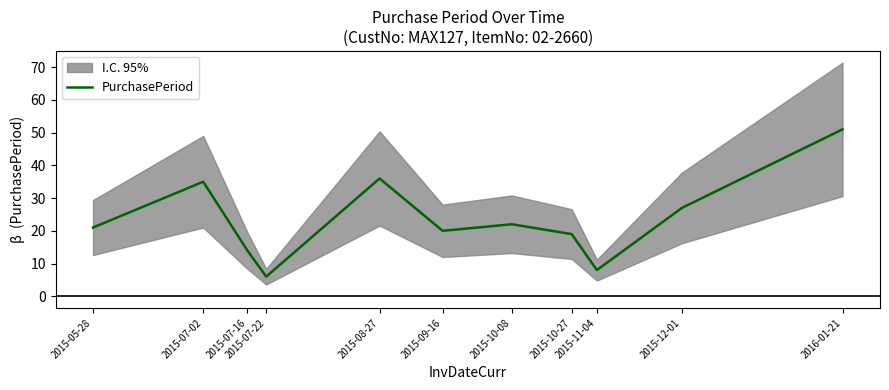

Does the chart have visible grid lines?

No